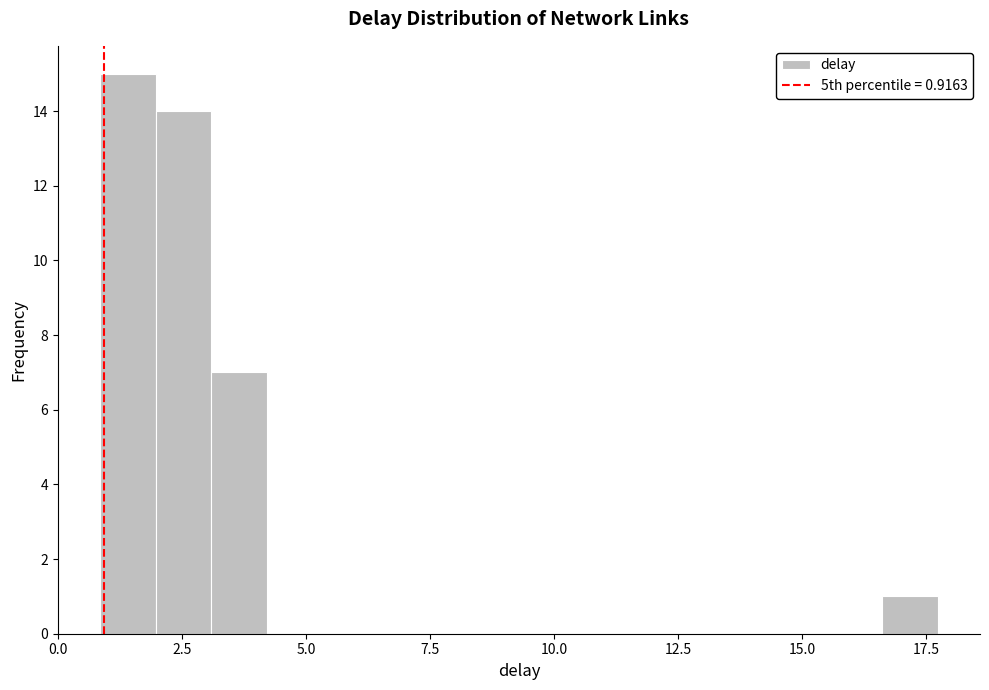

Around what value on the x-axis is the tallest bar? Give the approximate position of its centre, as read against the axis.

1.5